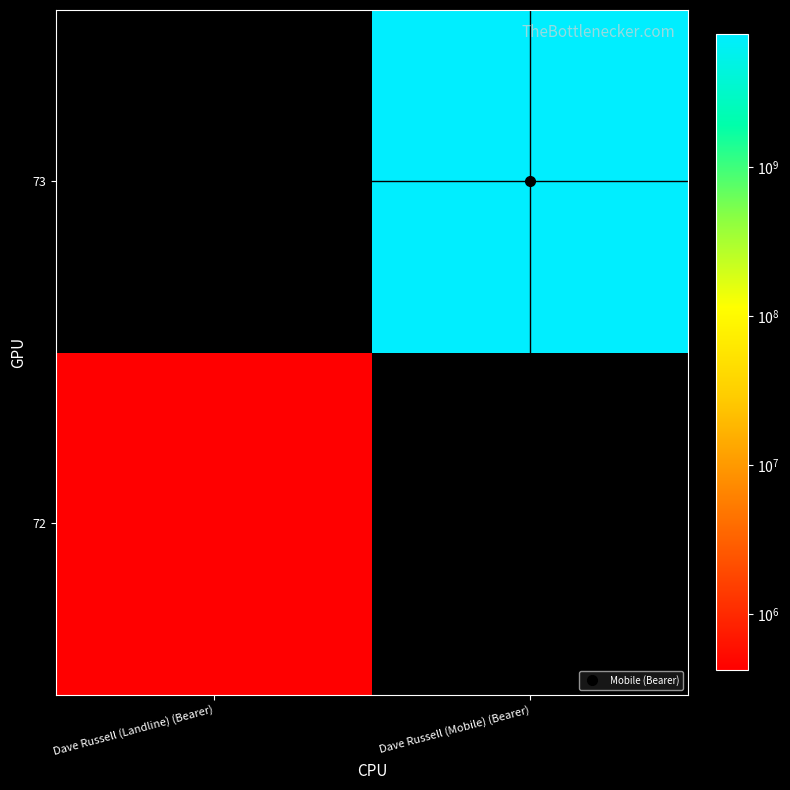

Rank the series at Dave Russell (Landline) (Bearer) from highest to lowest value.

72, 73